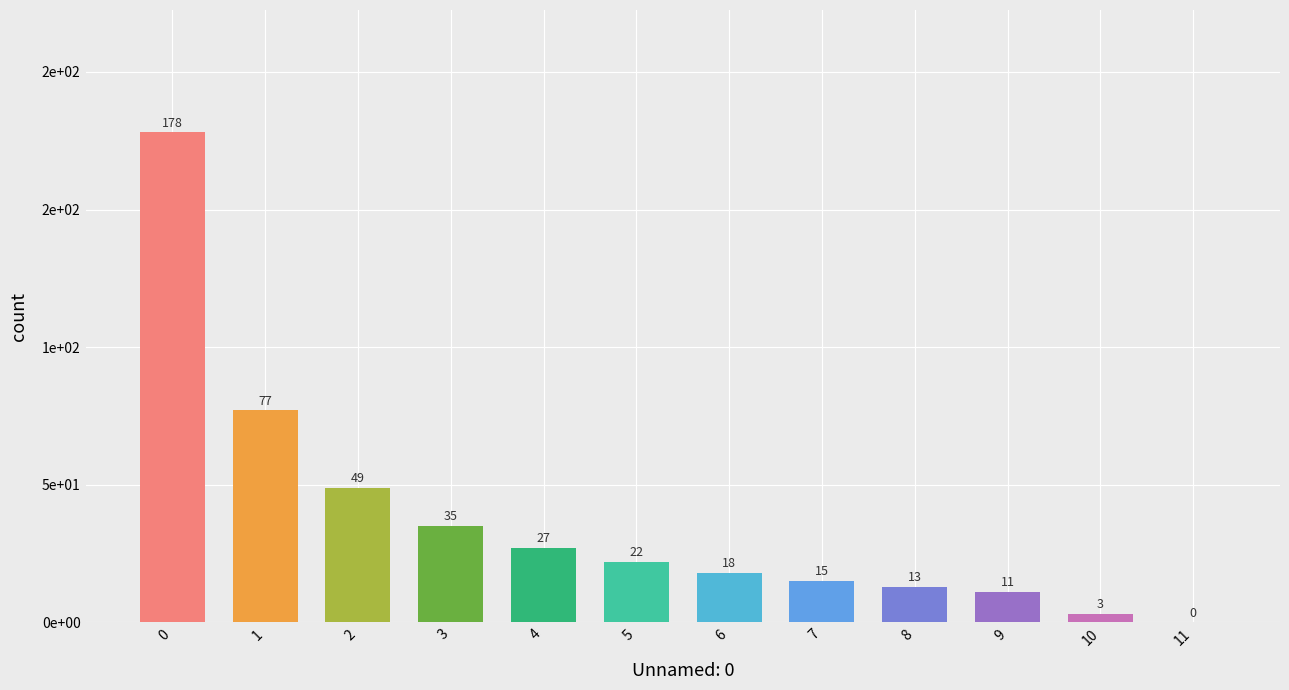

What is the difference between the maximum and minimum values?

178